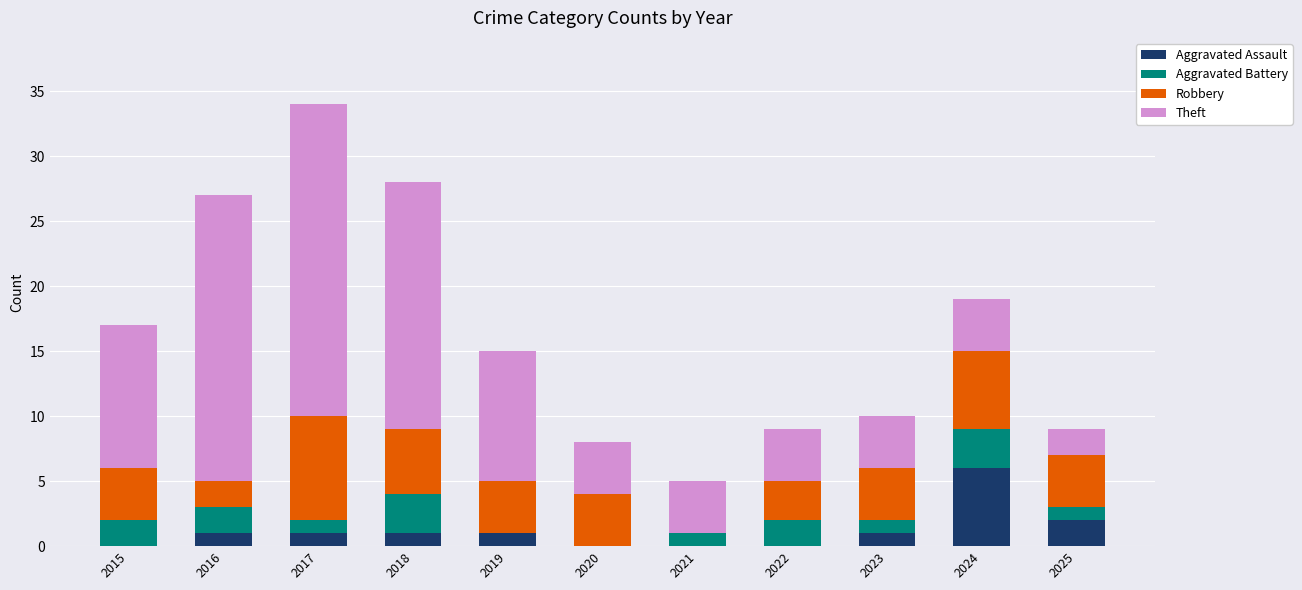

Is it true that Aggravated Assault equals 1 at 2017?

True